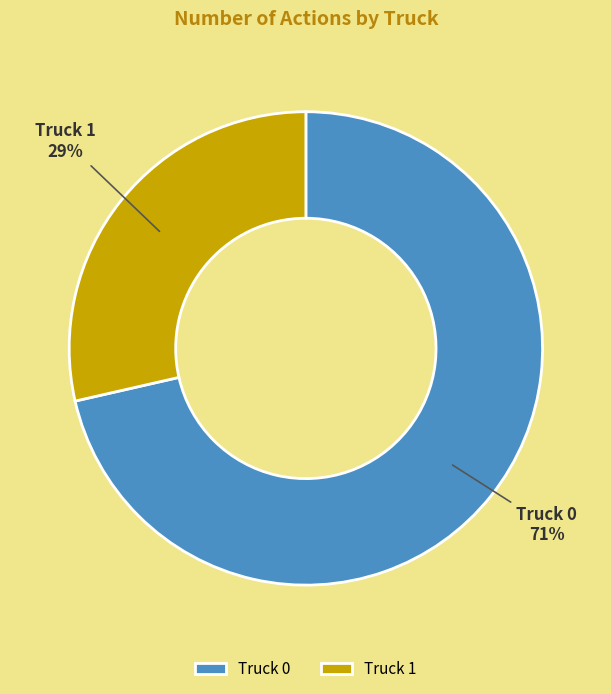

To the nearest percent, what portion does Truck 0 represent?

71%